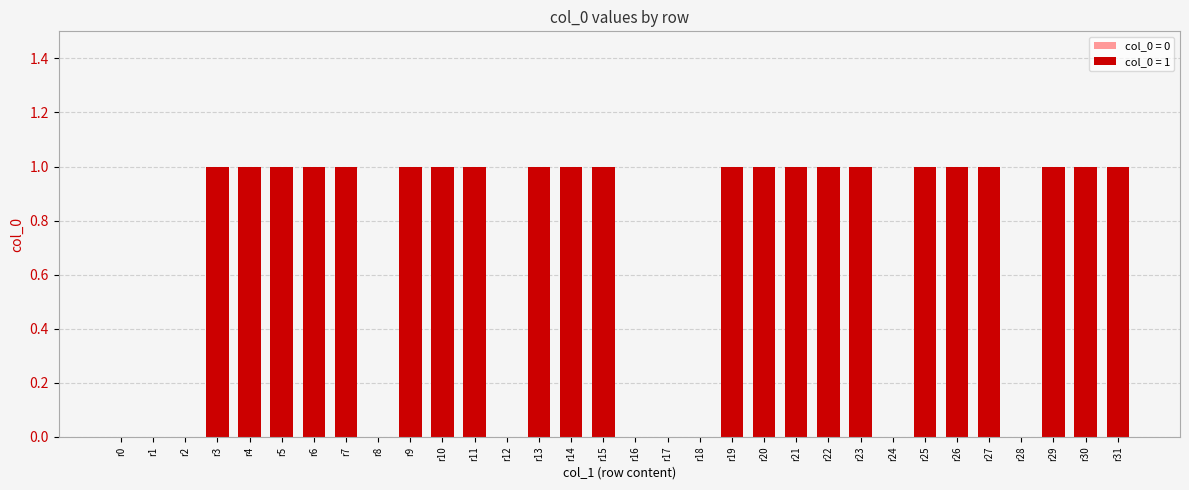

What is the average value?

1